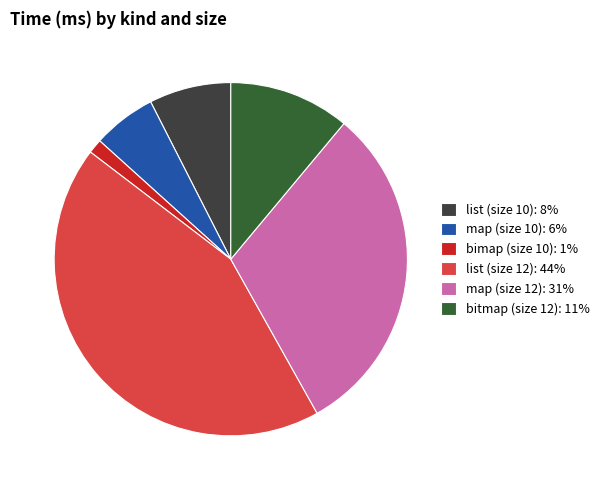

Is it true that map (size 12) is 16% of the pie?

False